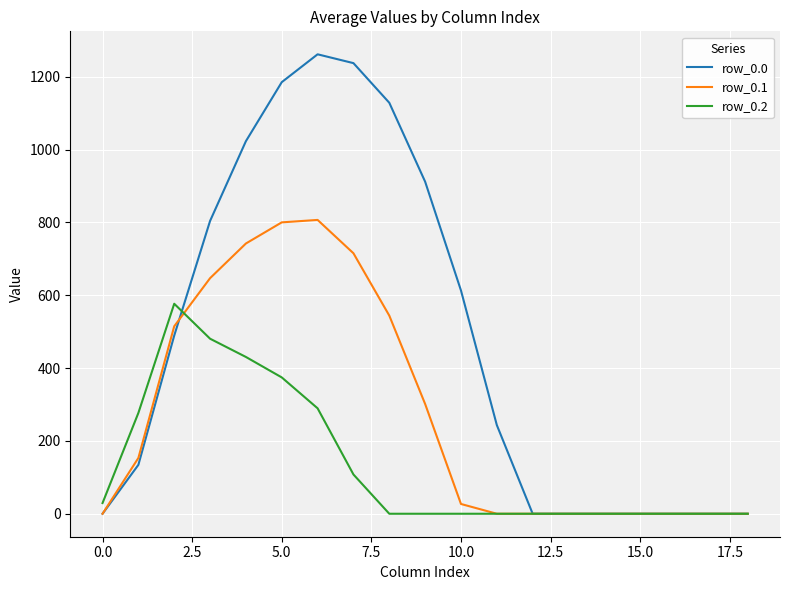

Which series has the largest range (max minus min)?

row_0.0